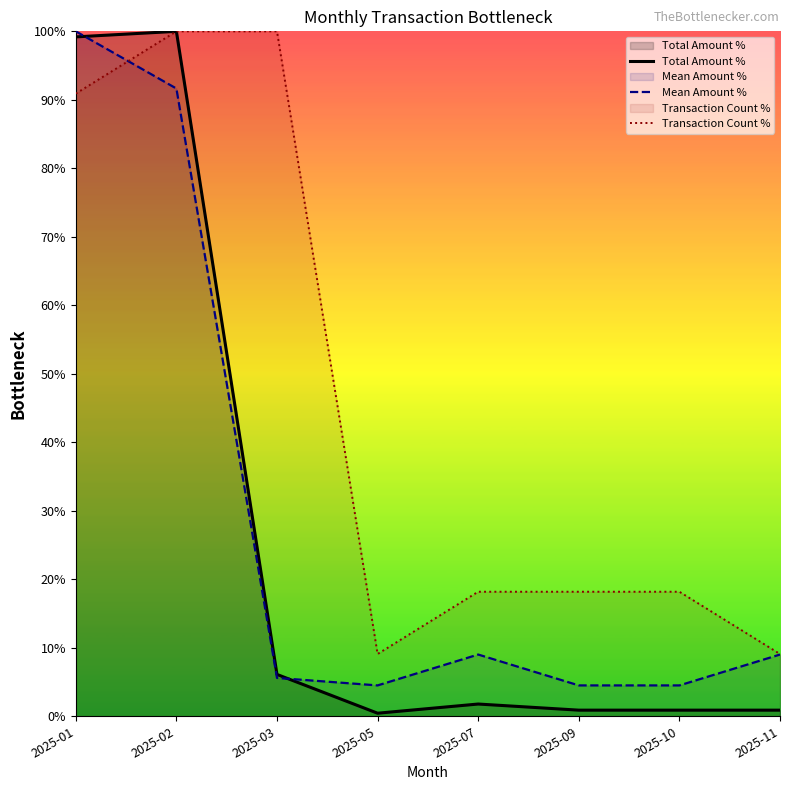

What is the difference between the Total Amount % values at 2025-01 and 2025-09?

98.3